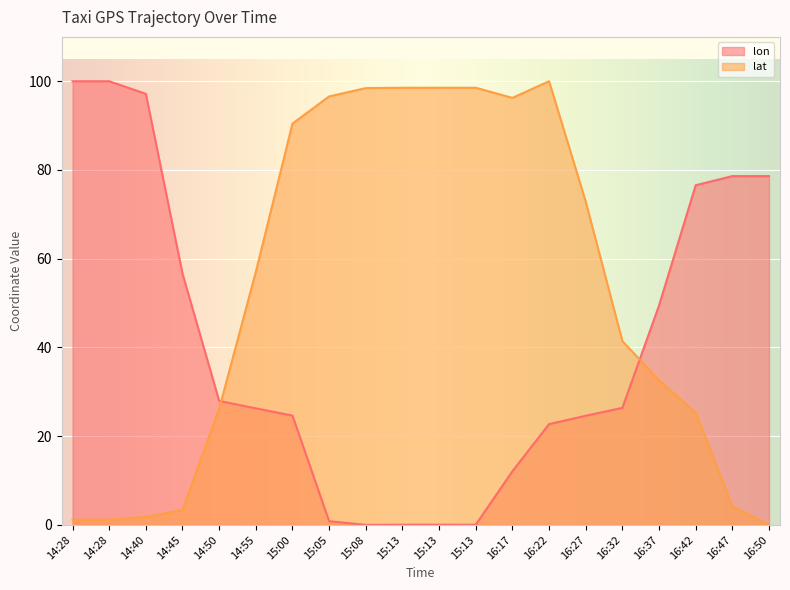

What is the sum of all lon values?

802.6